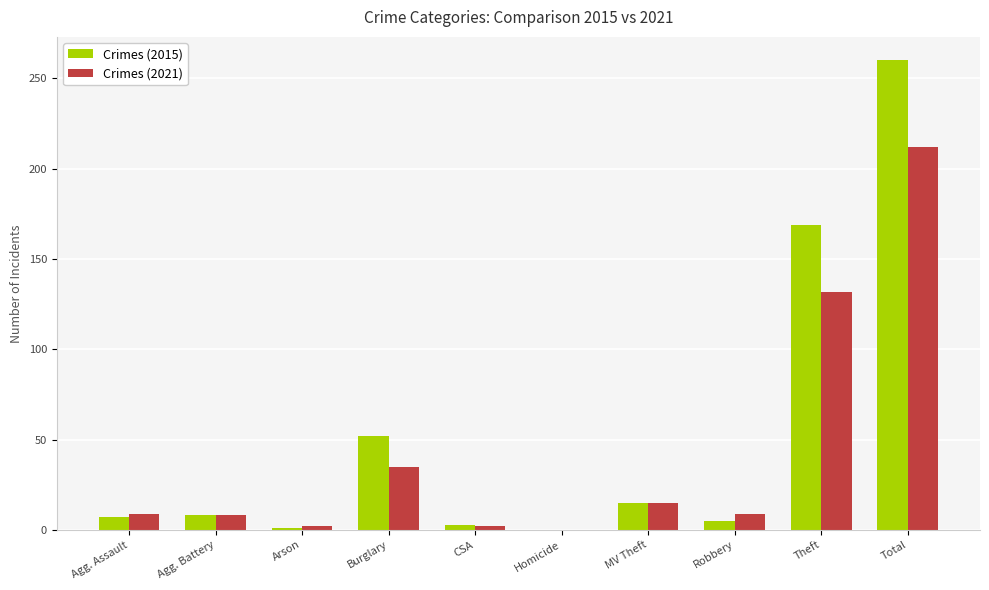

What is the maximum value for Crimes (2015)?

260